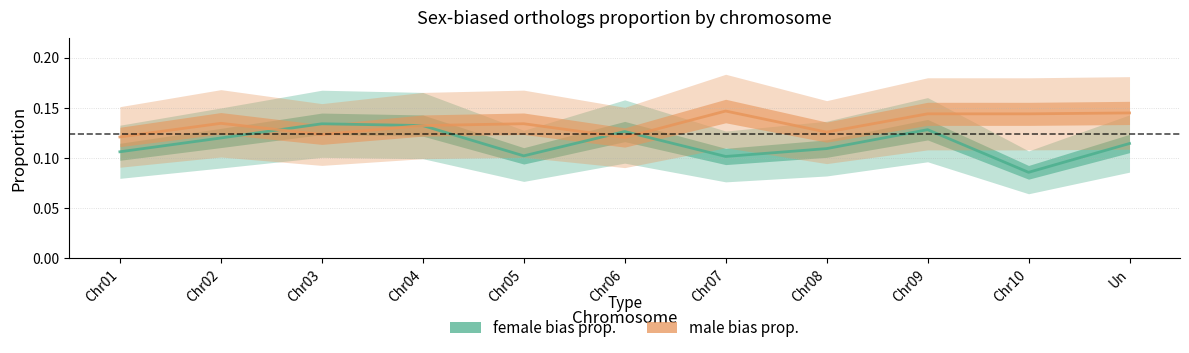

What is the average value of the female bias prop. series?

0.1